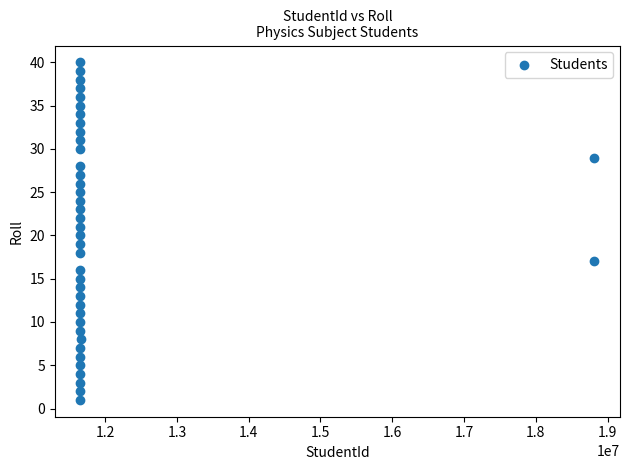

What is the range of X values (max minus min)?

7160270